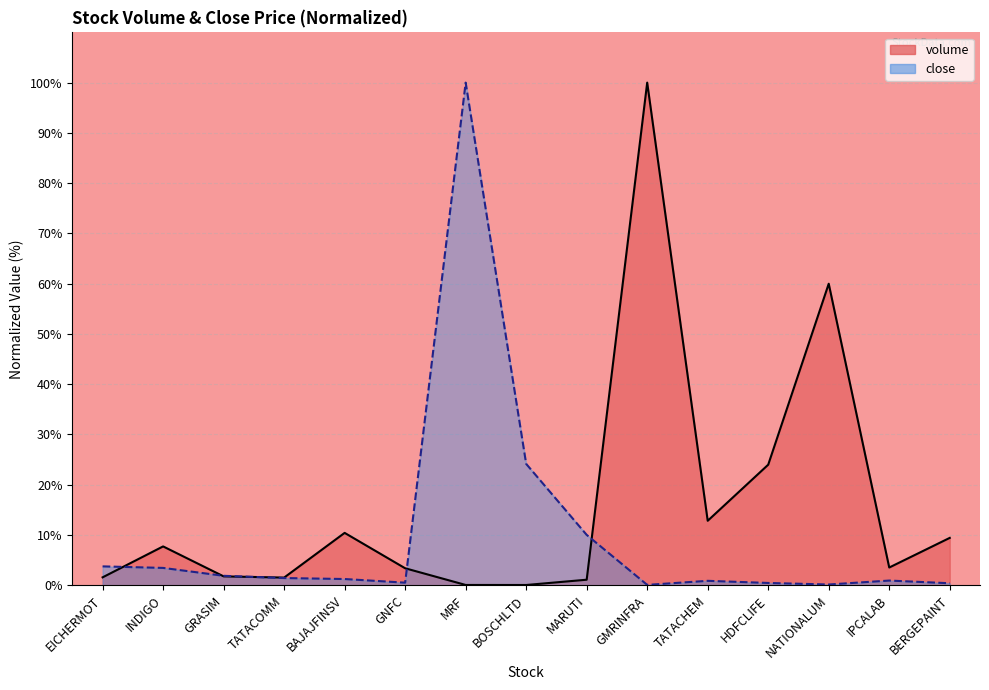

Which has a higher value, HDFCLIFE or TATACOMM?

HDFCLIFE